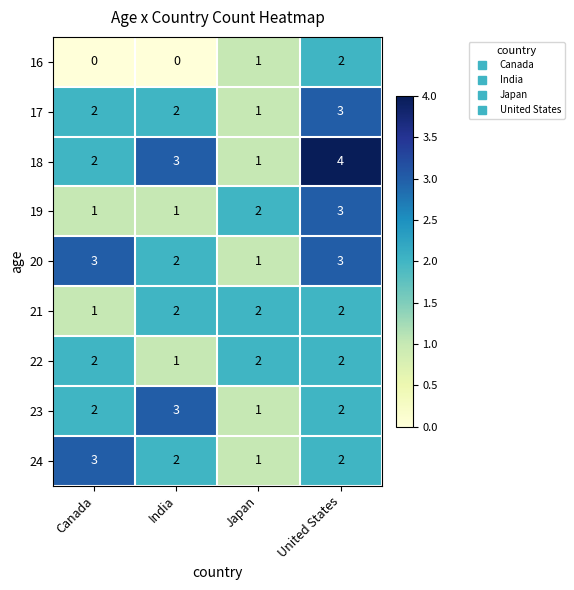

What is the greatest value displayed?

4